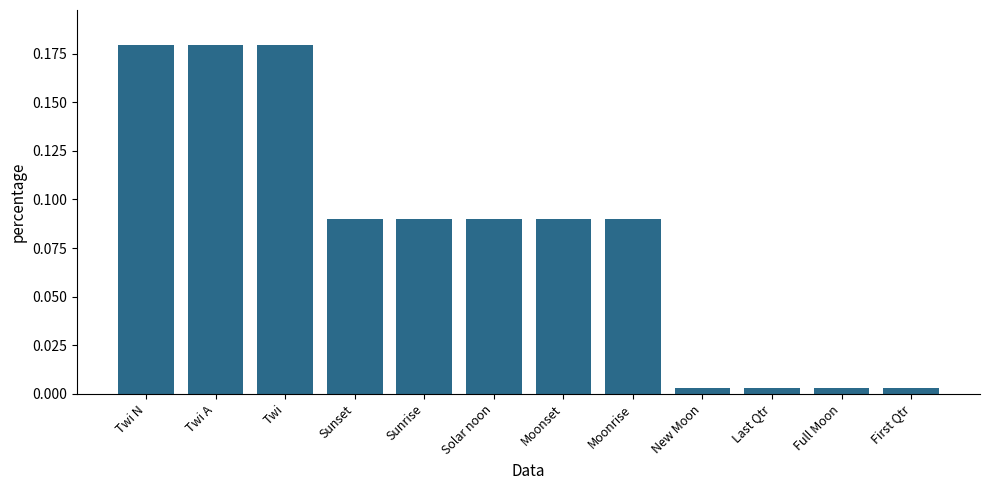

Between Twi N and Moonrise, which is larger?

Twi N